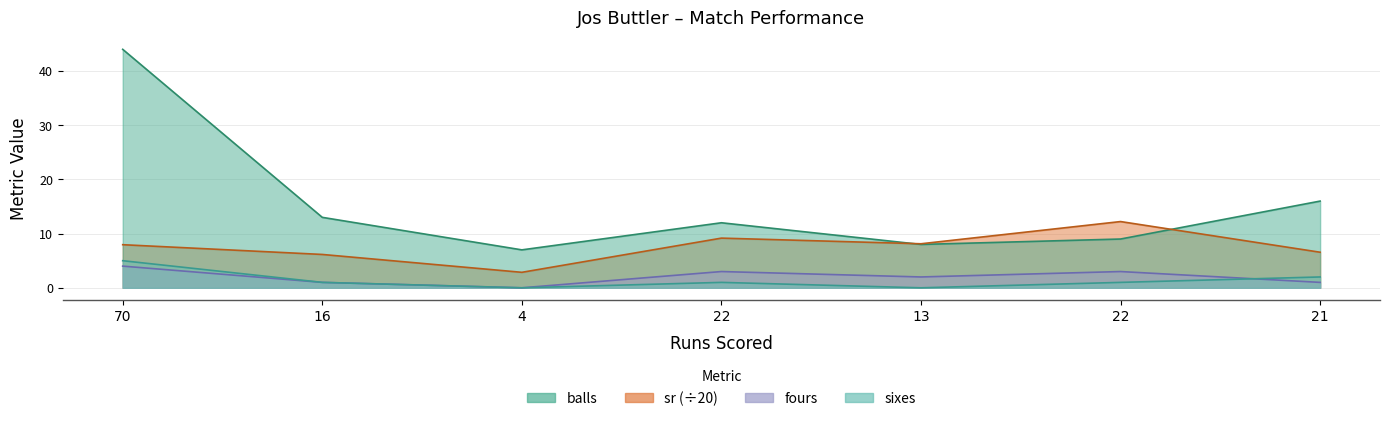

At which label does balls reach its peak?

70